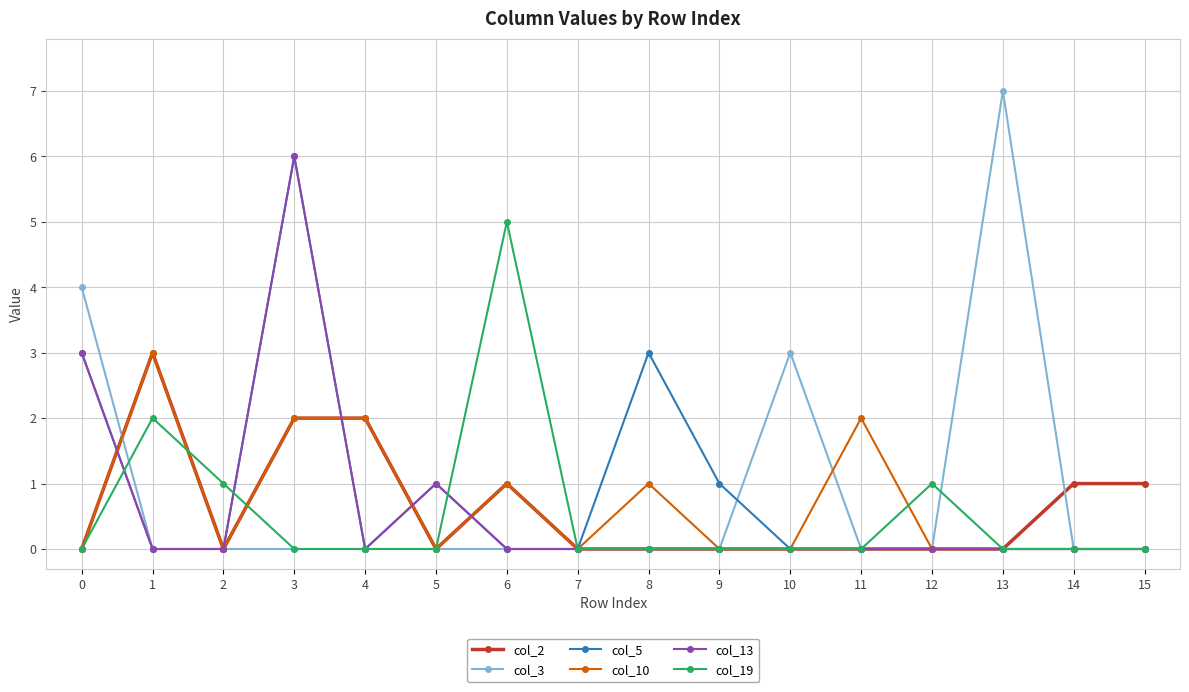

How many lines are shown in the chart?

6